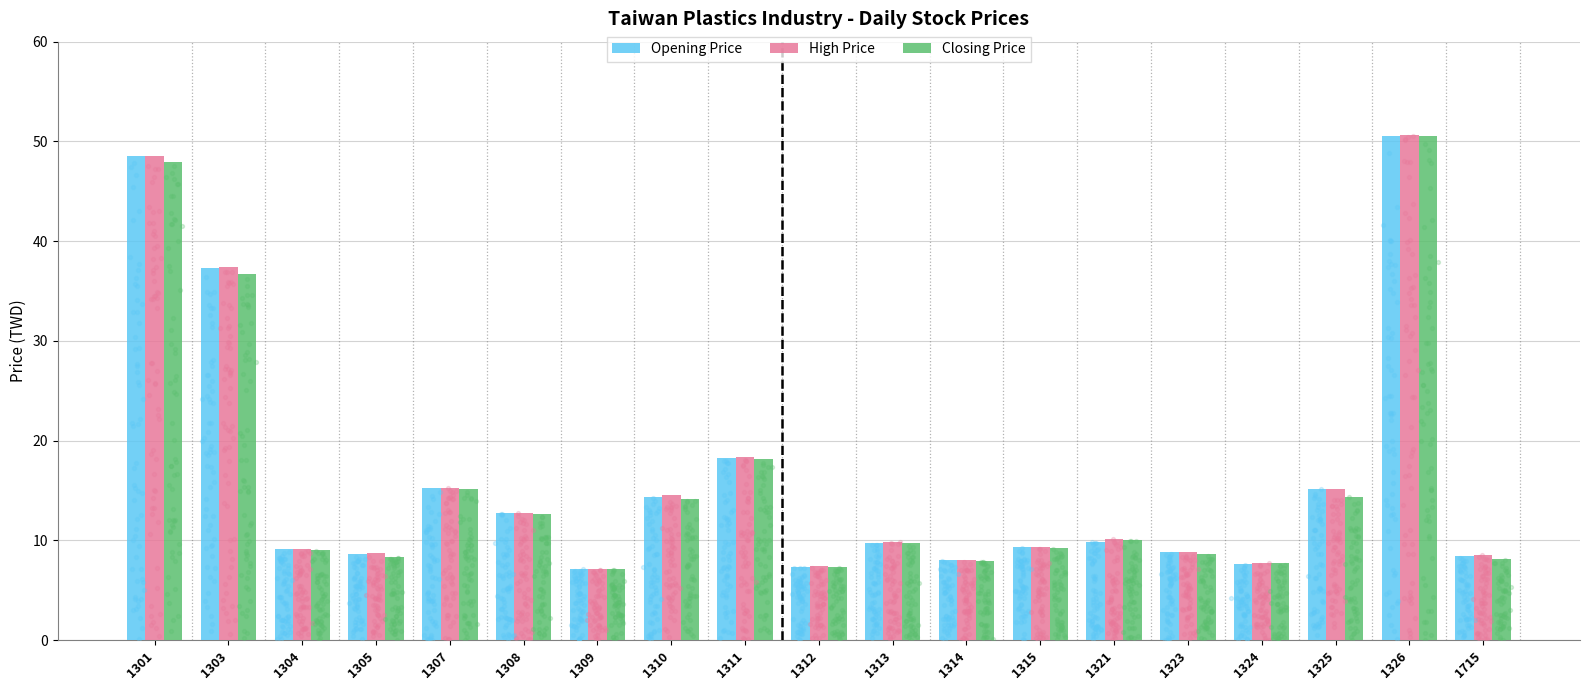

Is the value of High Price at 1323 greater than the value of Opening Price at 1325?

No